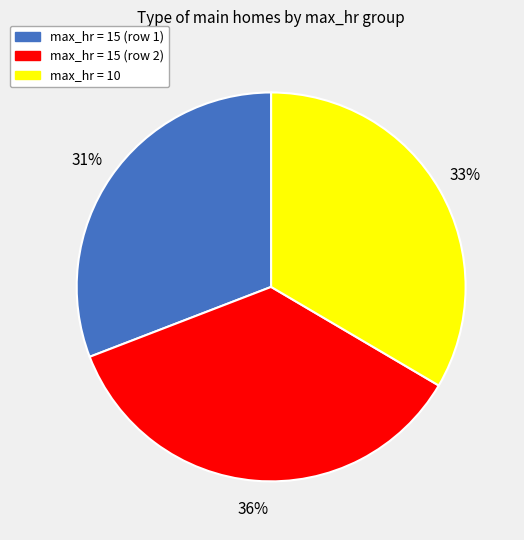

Is there a majority slice in this chart?

No